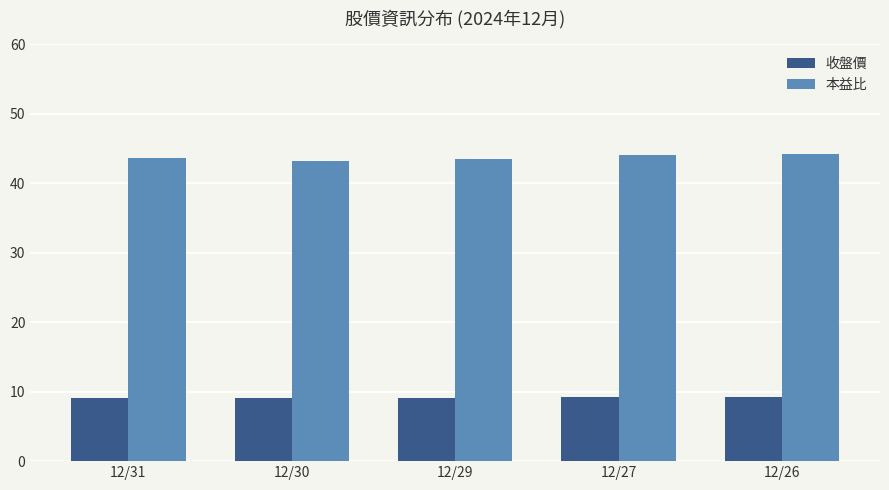

How many bars are there in total?

10